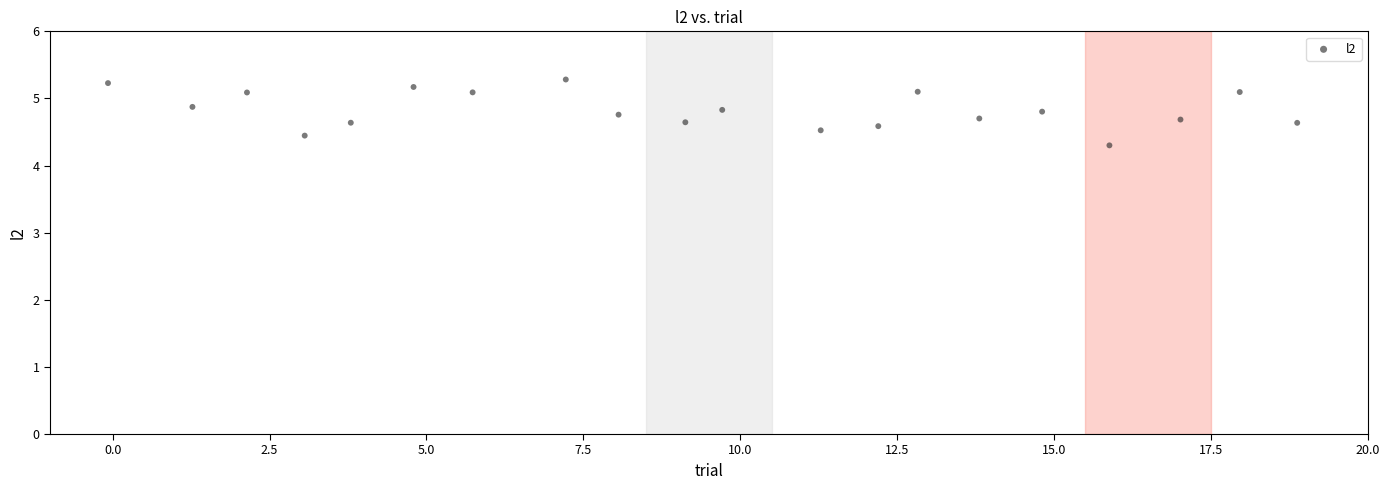

What is the range of X values (max minus min)?

19.0